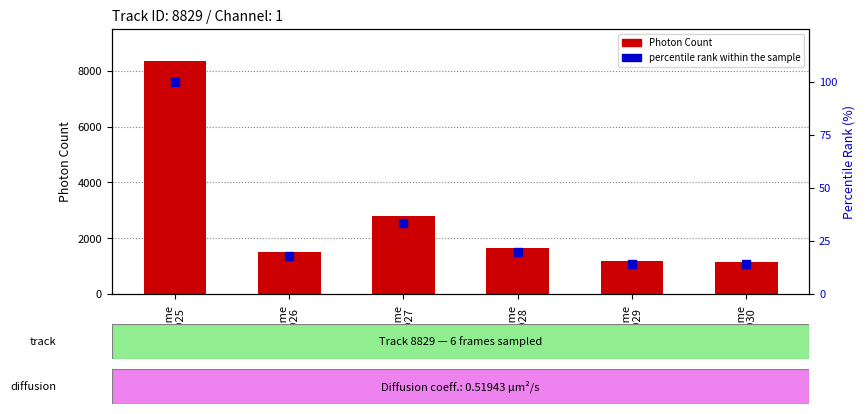

What are all the series names shown in the legend?

Photon Count, percentile rank within the sample